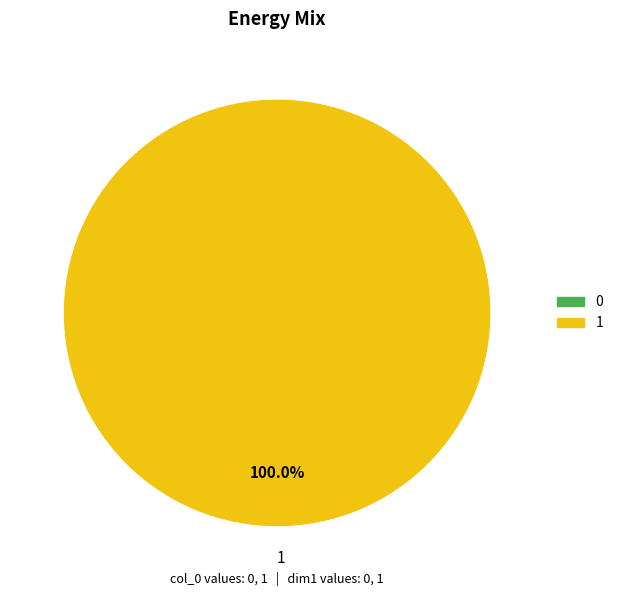

How many slices are in this pie chart?

1